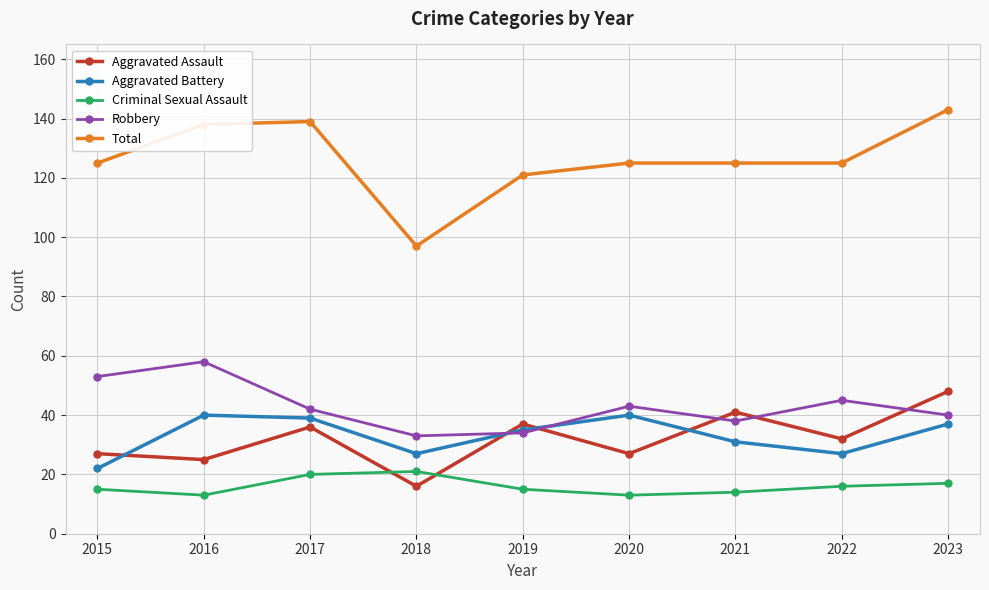

How many categories are shown in the chart?

9